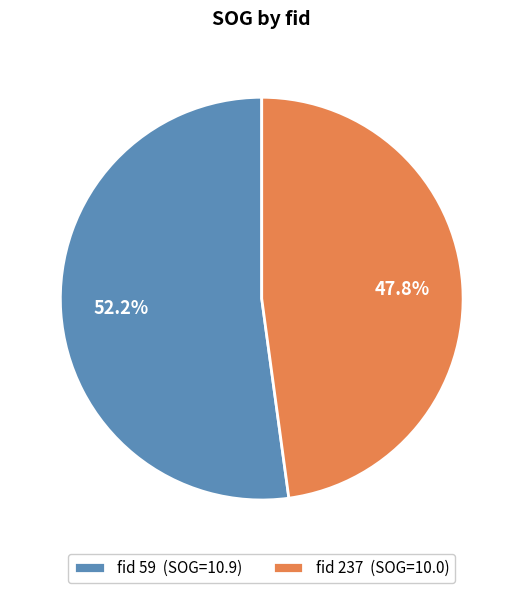

Rank the categories by value from highest to lowest.

fid 59 (SOG=10.9), fid 237 (SOG=10.0)